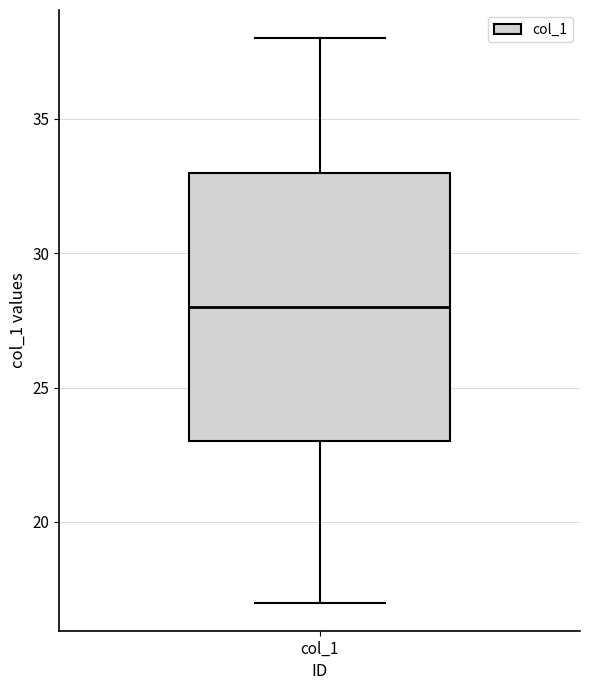

Transcribe this box plot: give where the median line is, the range the box spans, and where the two whiskers end, as read against the y-axis. The values are not printed on the chart, so give them approximately, as read against the axis.

median 28, box 23 to 33, whiskers 17 to 38